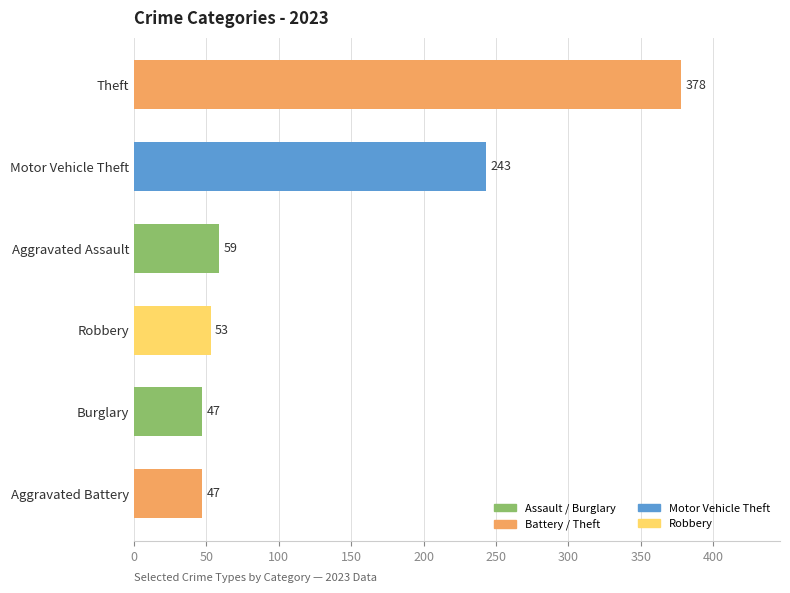

What is the sum of all values?

827